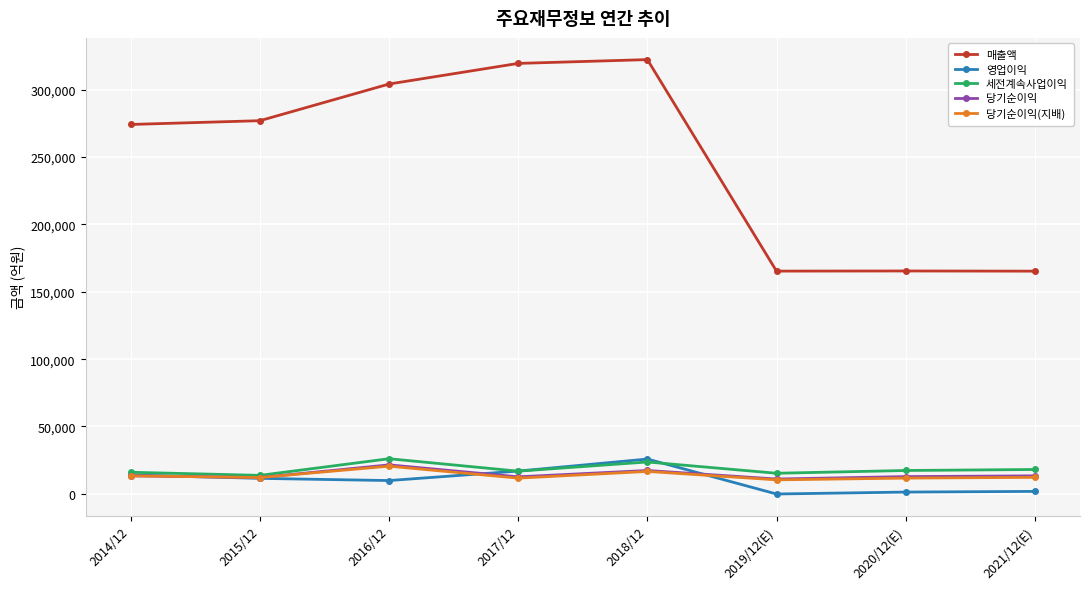

True or false: 매출액 and 세전계속사업이익 intersect in this chart.

False